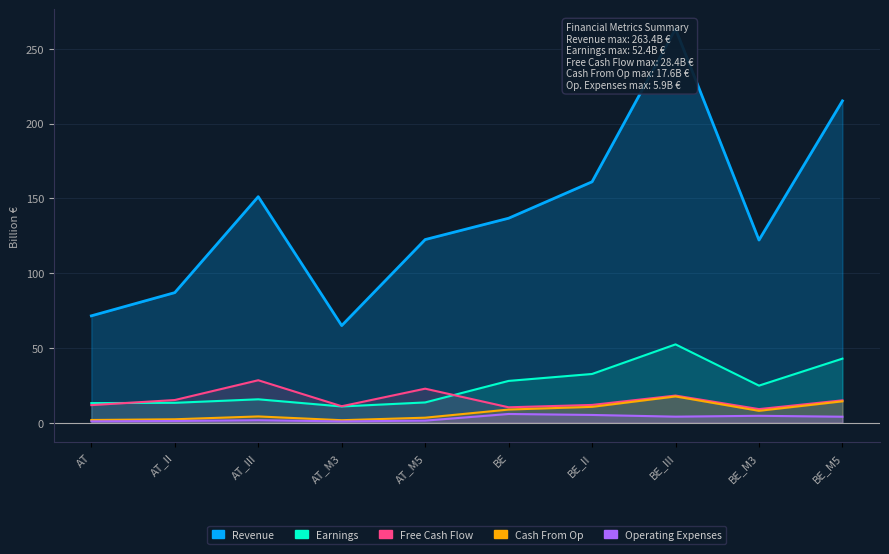

Reading right to left, transcribe all the data shown in this chart.

Revenue: BE_M5=215.2	BE_M3=122.2	BE_III=263.4	BE_II=161.1	BE=136.8	AT_M5=122.5	AT_M3=65.0	AT_III=151.2	AT_II=87.0	AT=71.5
Earnings: BE_M5=42.9	BE_M3=24.8	BE_III=52.4	BE_II=32.6	BE=28.0	AT_M5=13.6	AT_M3=10.9	AT_III=15.7	AT_II=13.4	AT=13.2
Free Cash Flow: BE_M5=15.0	BE_M3=9.1	BE_III=18.2	BE_II=11.9	BE=10.3	AT_M5=22.8	AT_M3=11.1	AT_III=28.4	AT_II=15.2	AT=11.8
Cash From Op: BE_M5=14.3	BE_M3=8.0	BE_III=17.6	BE_II=10.6	BE=8.8	AT_M5=3.4	AT_M3=1.7	AT_III=4.2	AT_II=2.3	AT=1.9
Operating Expenses: BE_M5=4.1	BE_M3=4.7	BE_III=4.1	BE_II=5.2	BE=5.9	AT_M5=1.4	AT_M3=0.9	AT_III=1.7	AT_II=1.2	AT=1.0